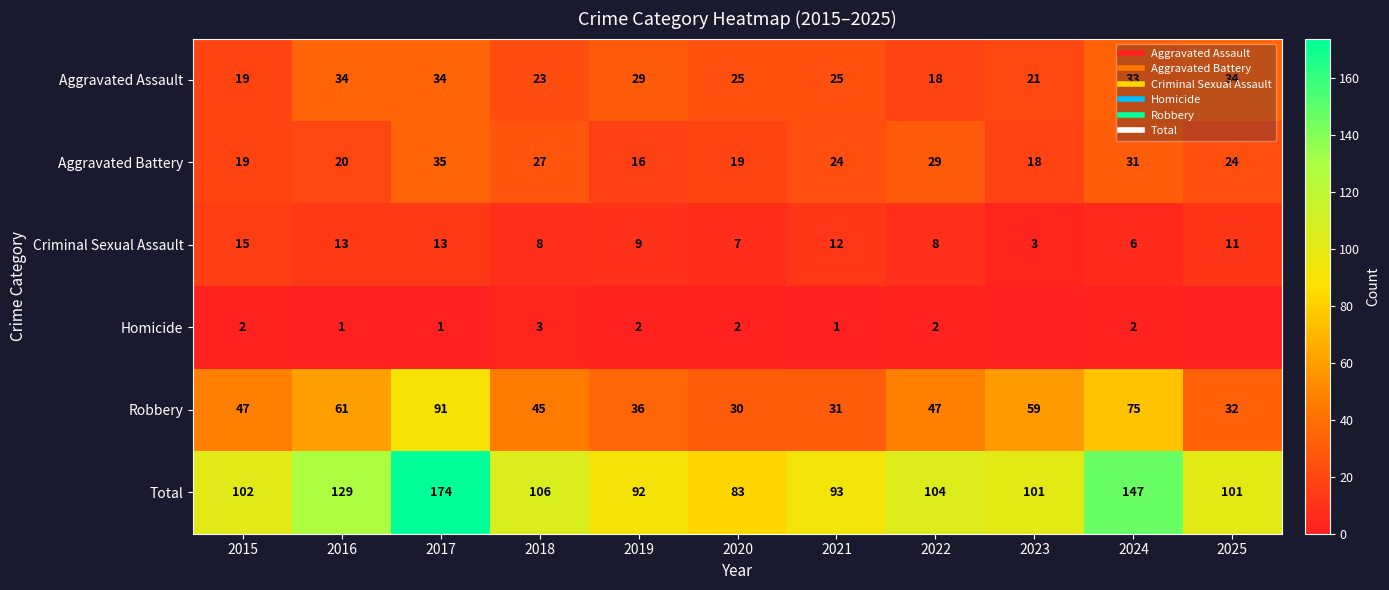

The Aggravated Assault series shows 33 at 2024. True or false?

True